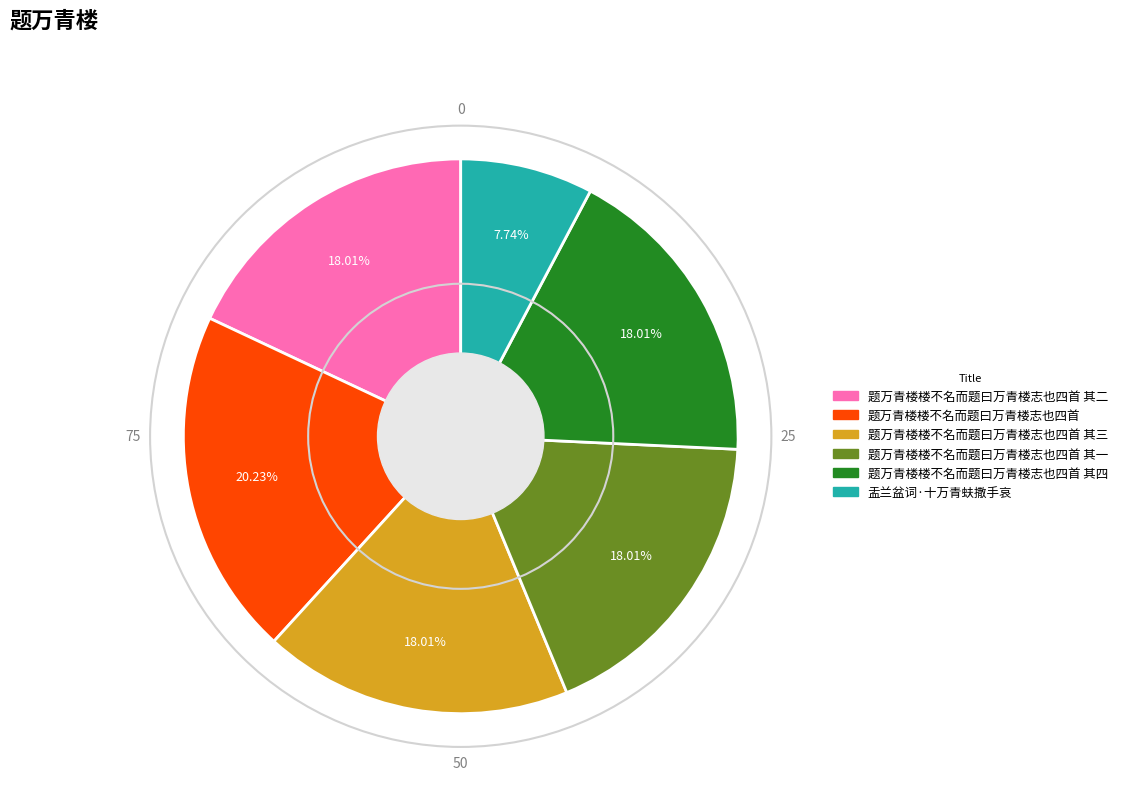

To the nearest percent, what is the difference between the largest and smallest slice percentages?

12%